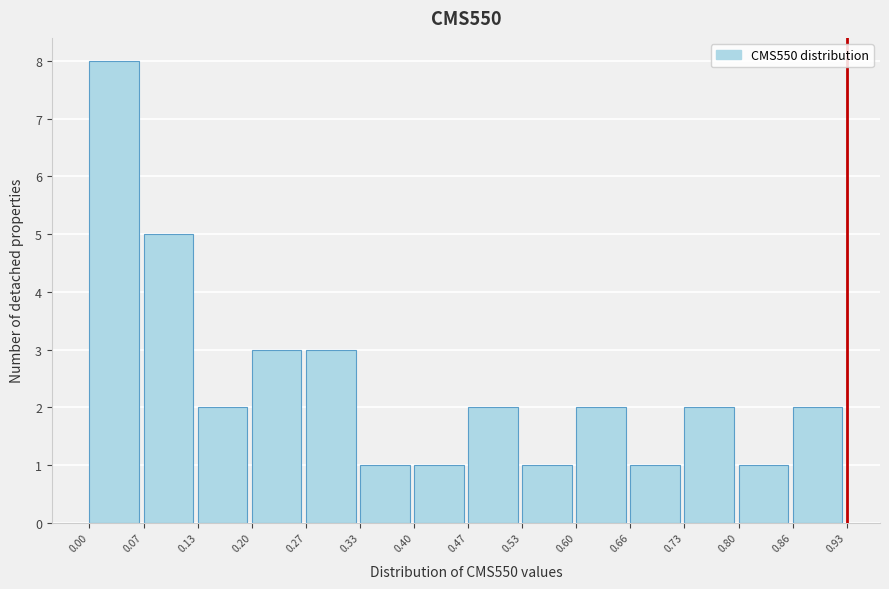

Reading left to right, list every bar in this chart as the range it spans on the x-axis followed by its height. The values are not printed on the chart, so give them approximately, as read against the axis.

0.00 to 0.07: 8
0.07 to 0.13: 5
0.13 to 0.20: 2
0.20 to 0.27: 3
0.27 to 0.33: 3
0.33 to 0.40: 1
0.40 to 0.47: 1
0.47 to 0.53: 2
0.53 to 0.60: 1
0.60 to 0.66: 2
0.66 to 0.73: 1
0.73 to 0.80: 2
0.80 to 0.86: 1
0.86 to 0.93: 2